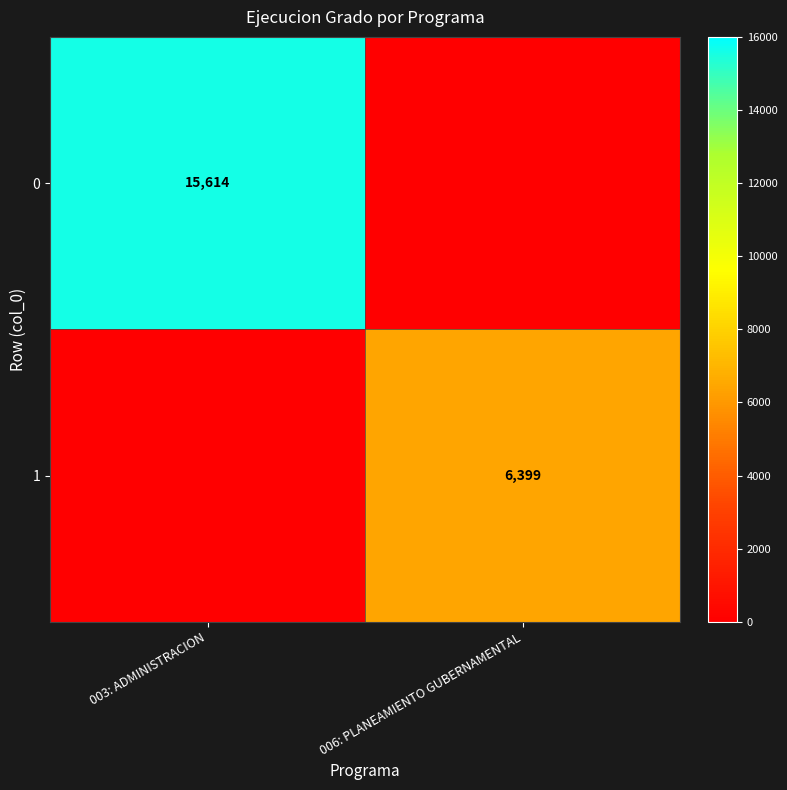

The value of 1 at 006: PLANEAMIENTO GUBERNAMENTAL is 6399. True or false?

True